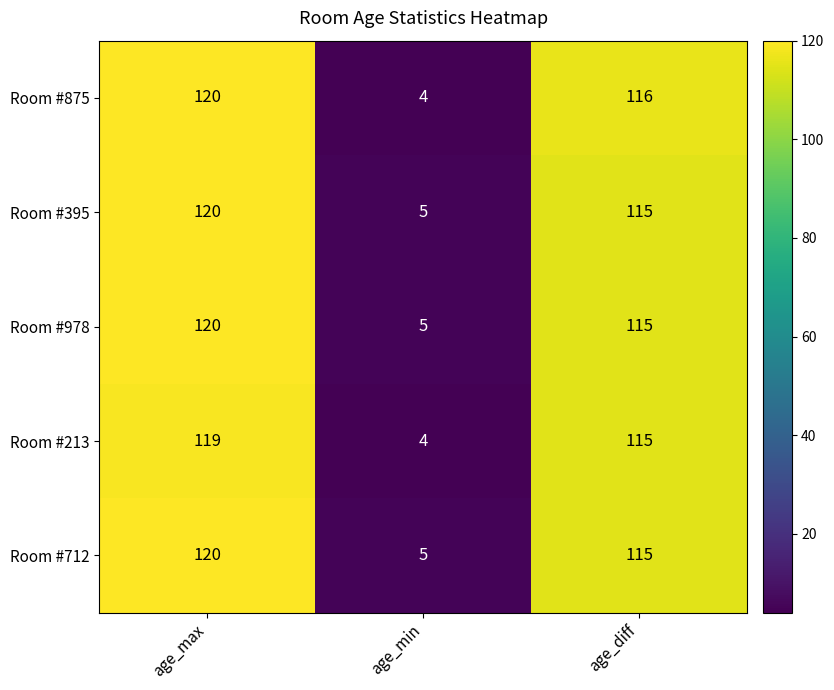

Rank the categories by Room #978 value from highest to lowest.

age_max, age_diff, age_min